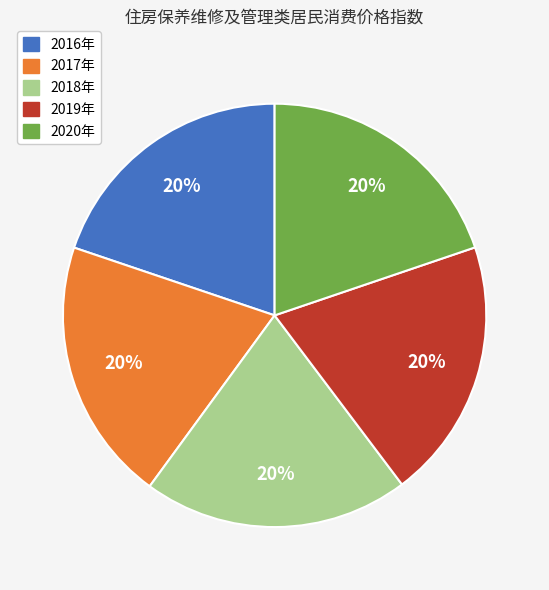

Approximately how many times larger is the value at 2017年 compared to 2016年?

1.0